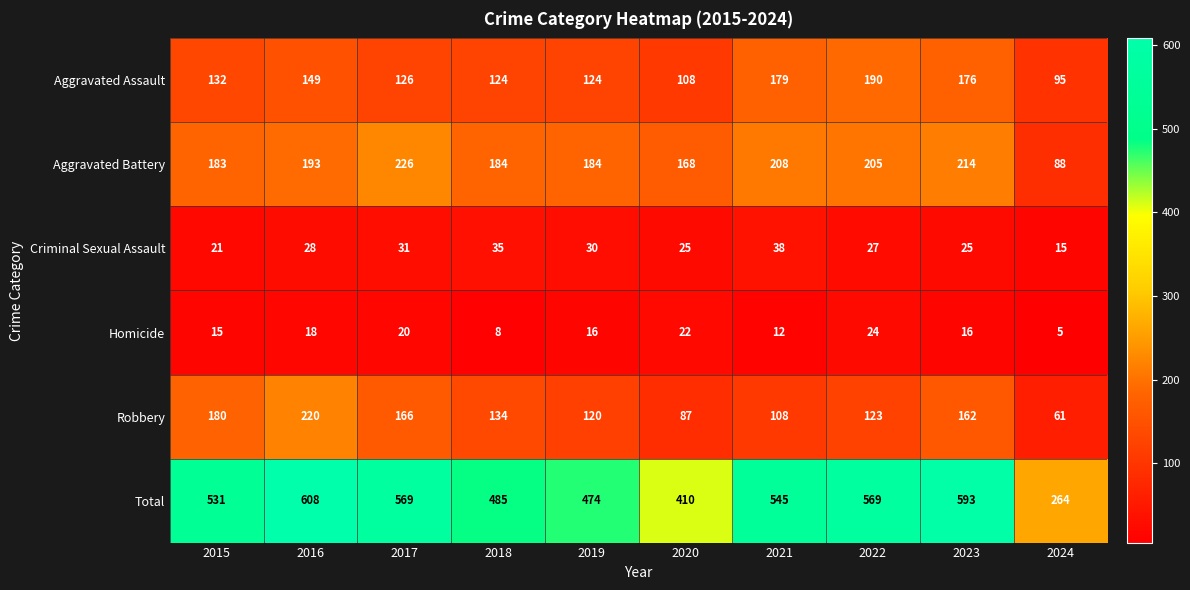

What is the difference between the highest and lowest values at 2016?

590